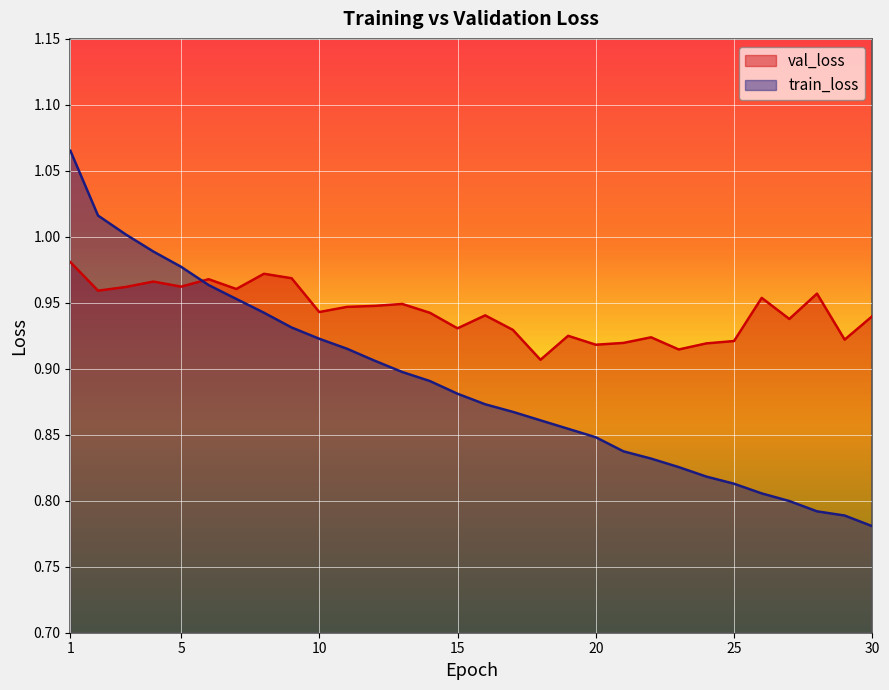

True or false: train_loss and val_loss cross at least once.

True